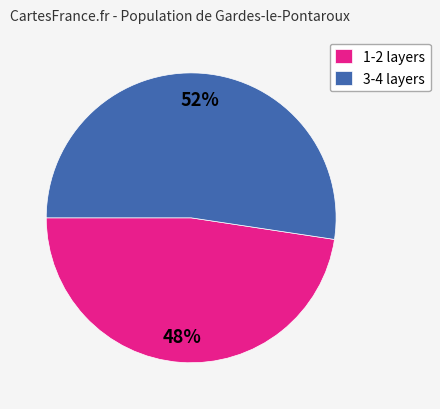

How many segments does this pie chart have?

2